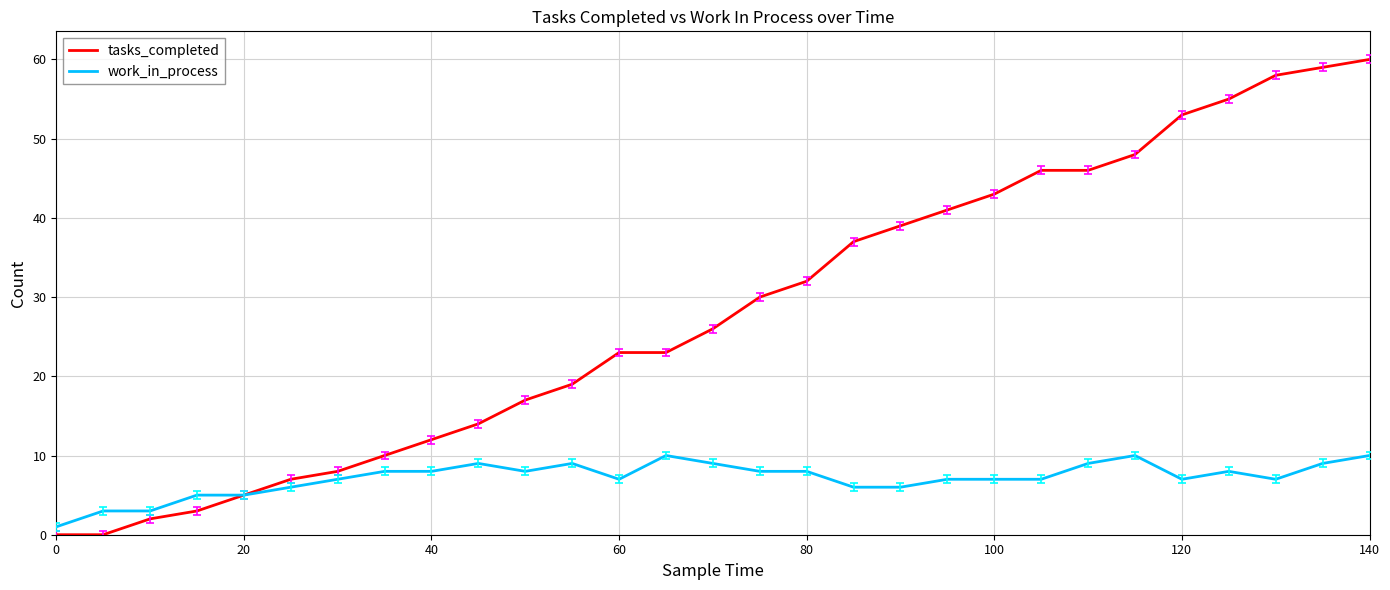

What is the maximum value shown in the chart?

60